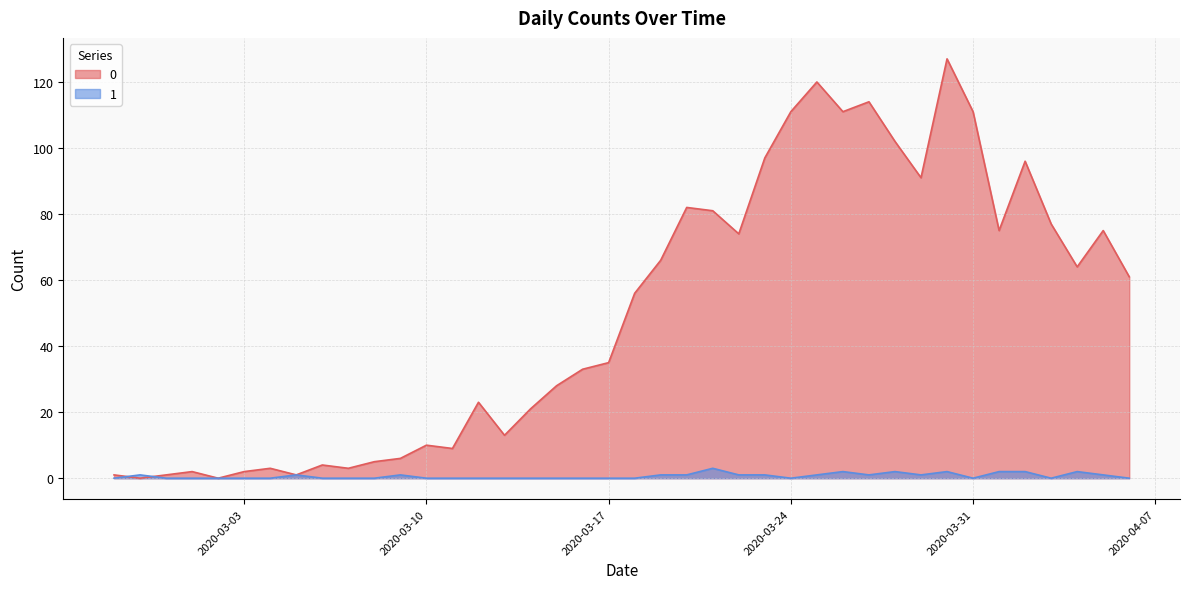

At which category is the sum across all series the highest?

2020-03-30